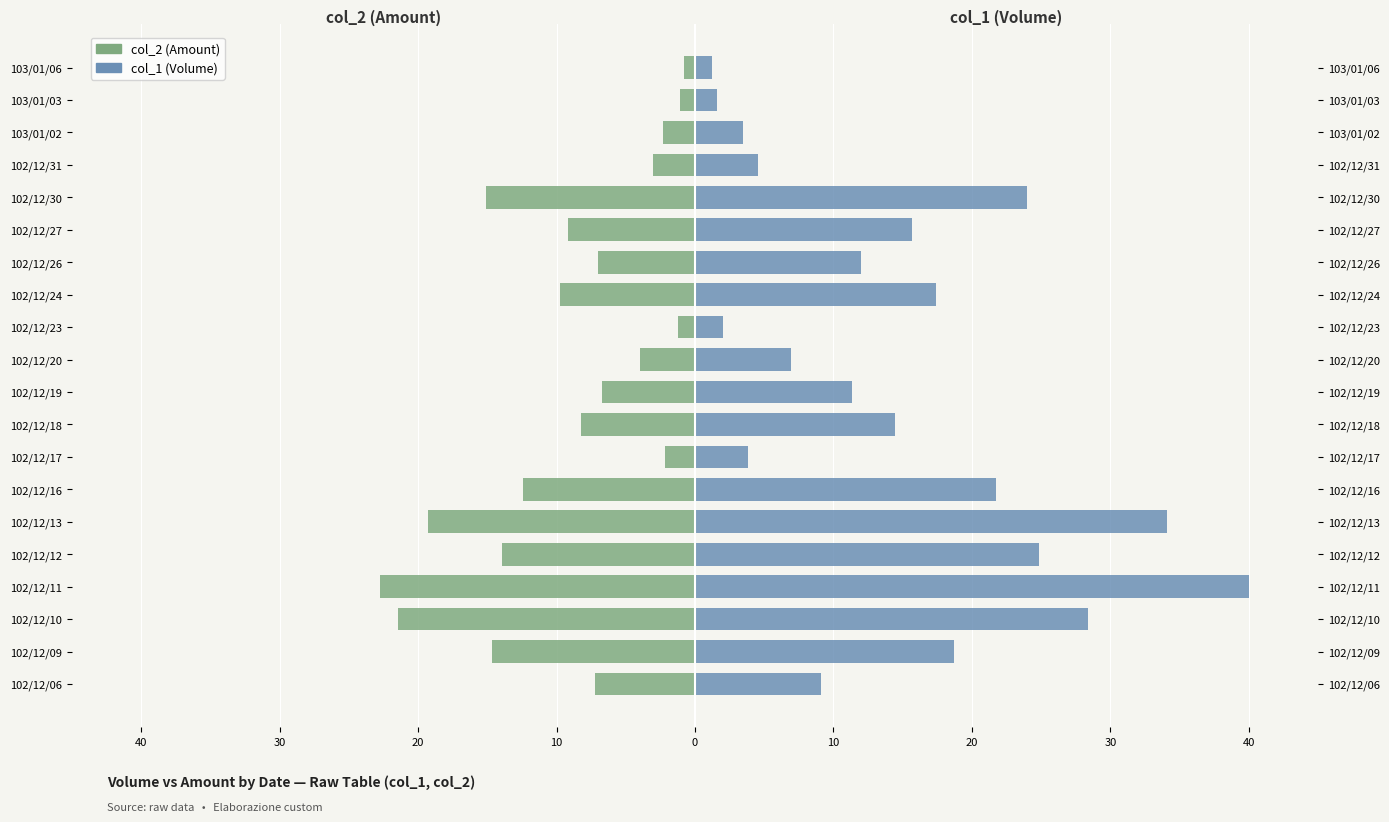

The value of col_2 (Amount) at 102/12/11 is -22.8. True or false?

True